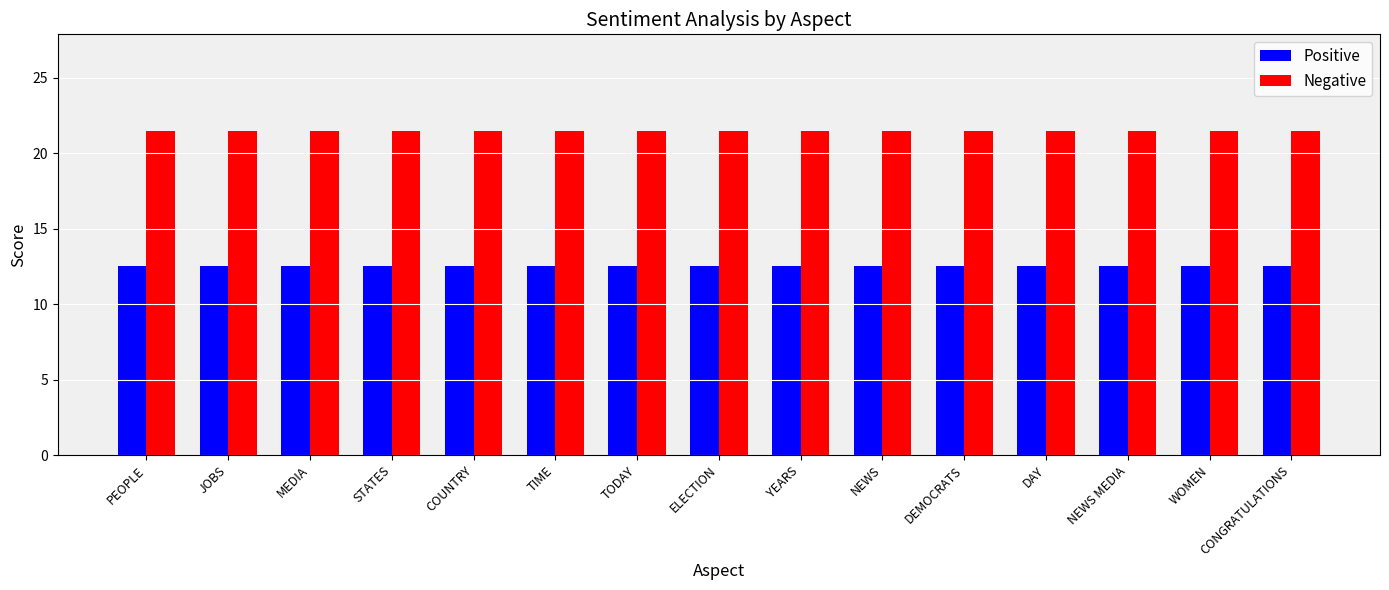

Read the Positive value at COUNTRY.

12.6